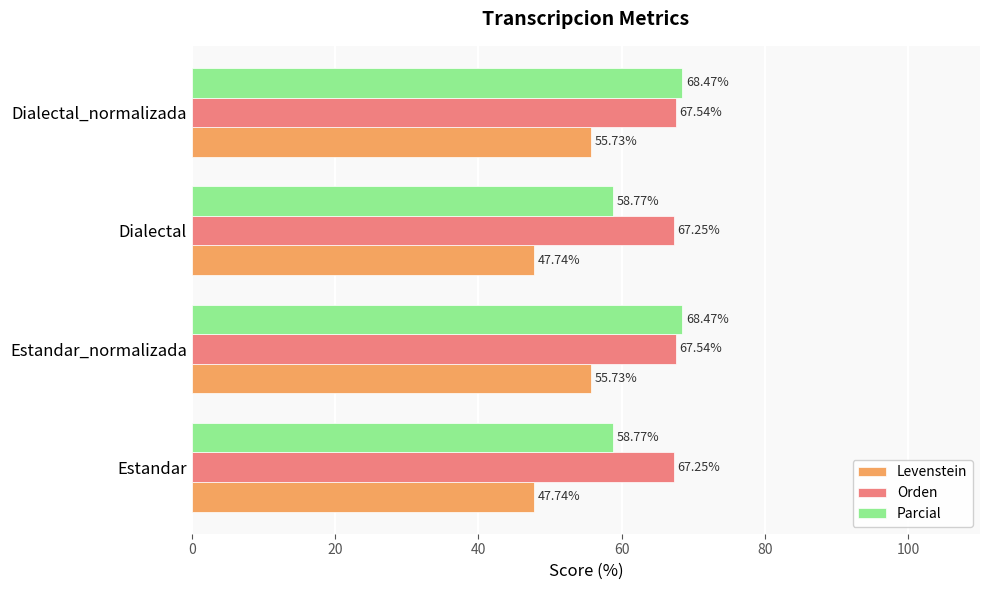

Rank the series by their average value, from highest to lowest.

Orden, Parcial, Levenstein